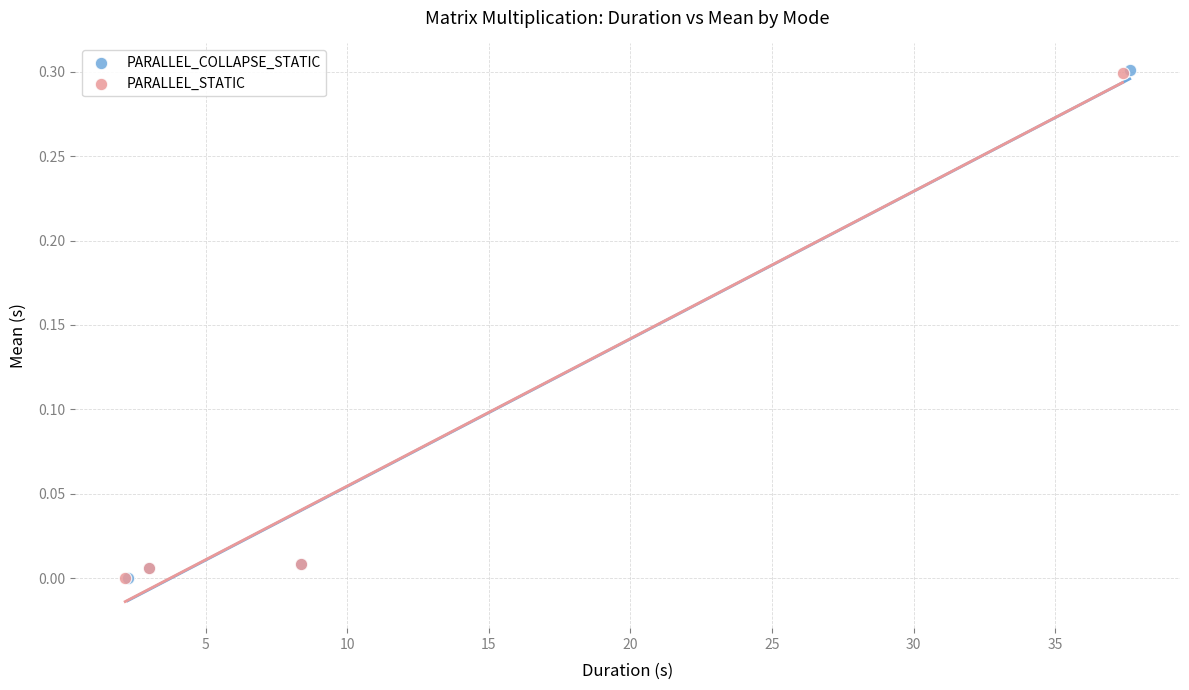

Which series has the widest spread of Y values?

PARALLEL_COLLAPSE_STATIC